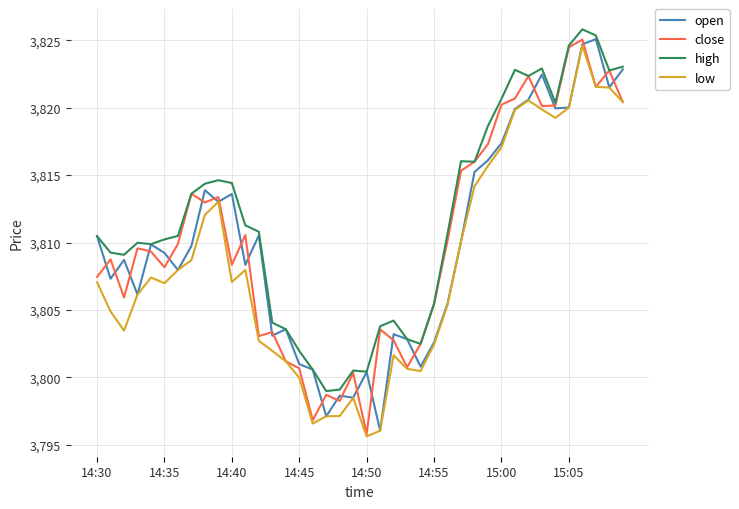

True or false: low and high intersect in this chart.

False